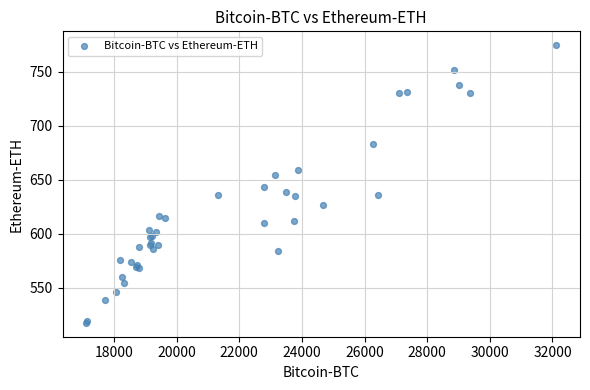

What Y value in the scatter plot is closest to 646?

642.9